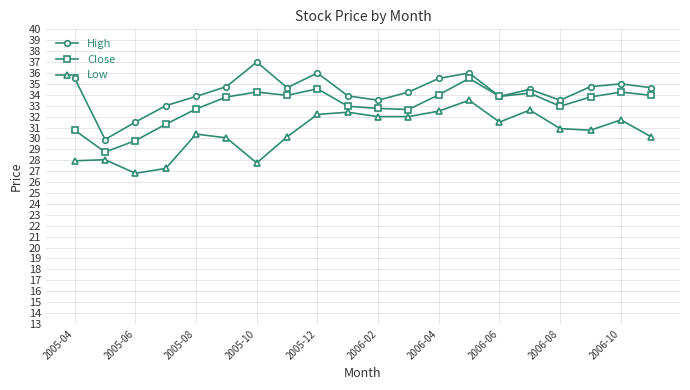

True or false: Low has more than 2 points higher than both neighbors.

True